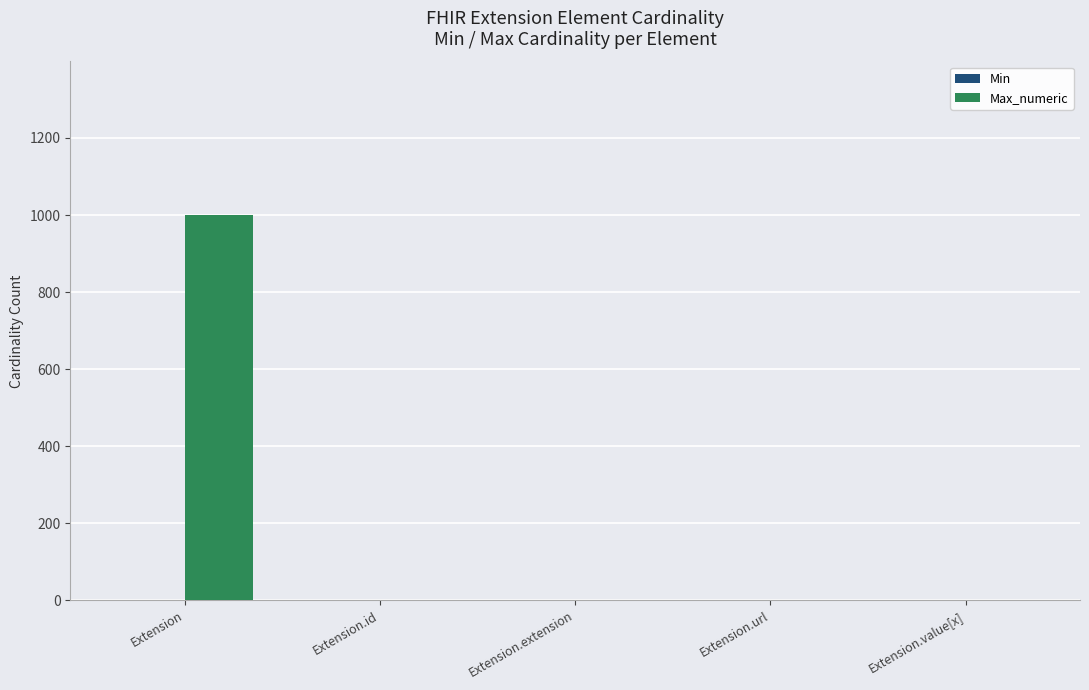

The value of Max_numeric at Extension.extension is -409. True or false?

False